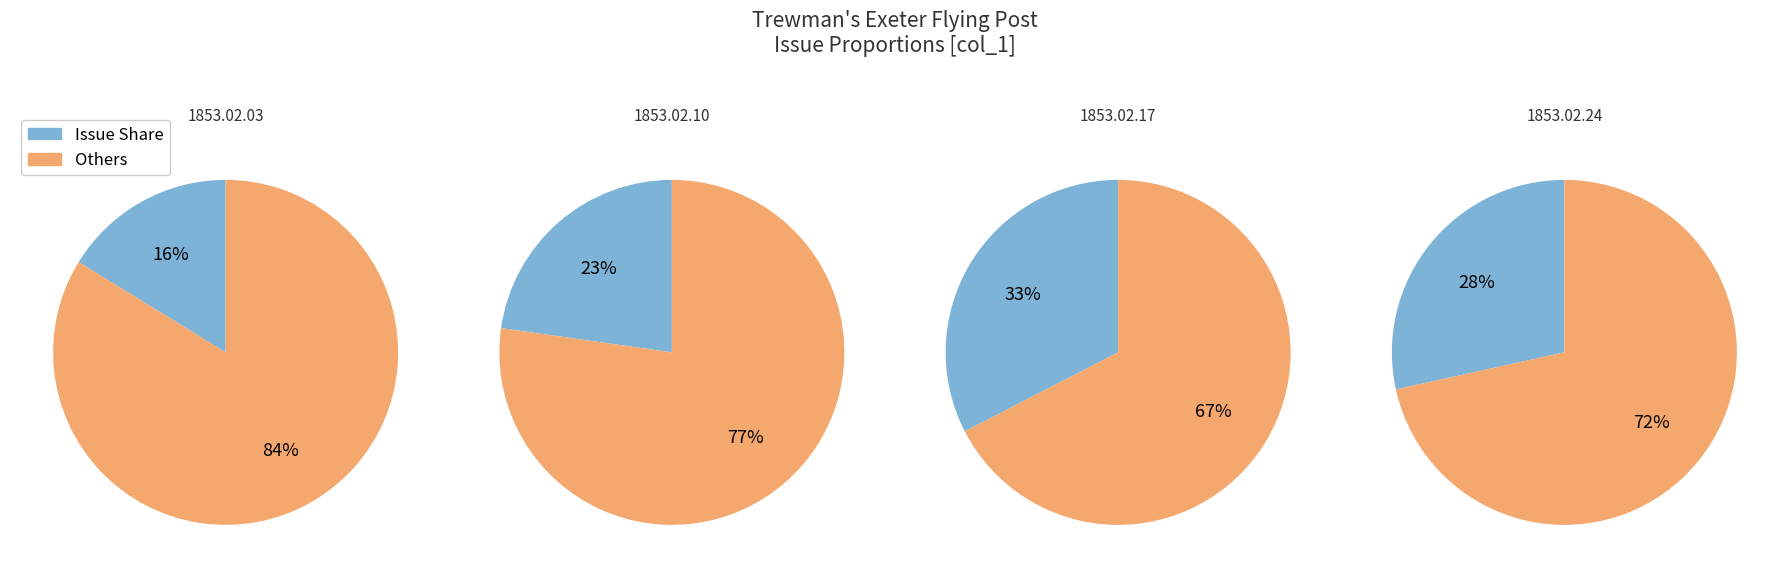

To the nearest percent, what portion does 1853.02.24 represent?

28%